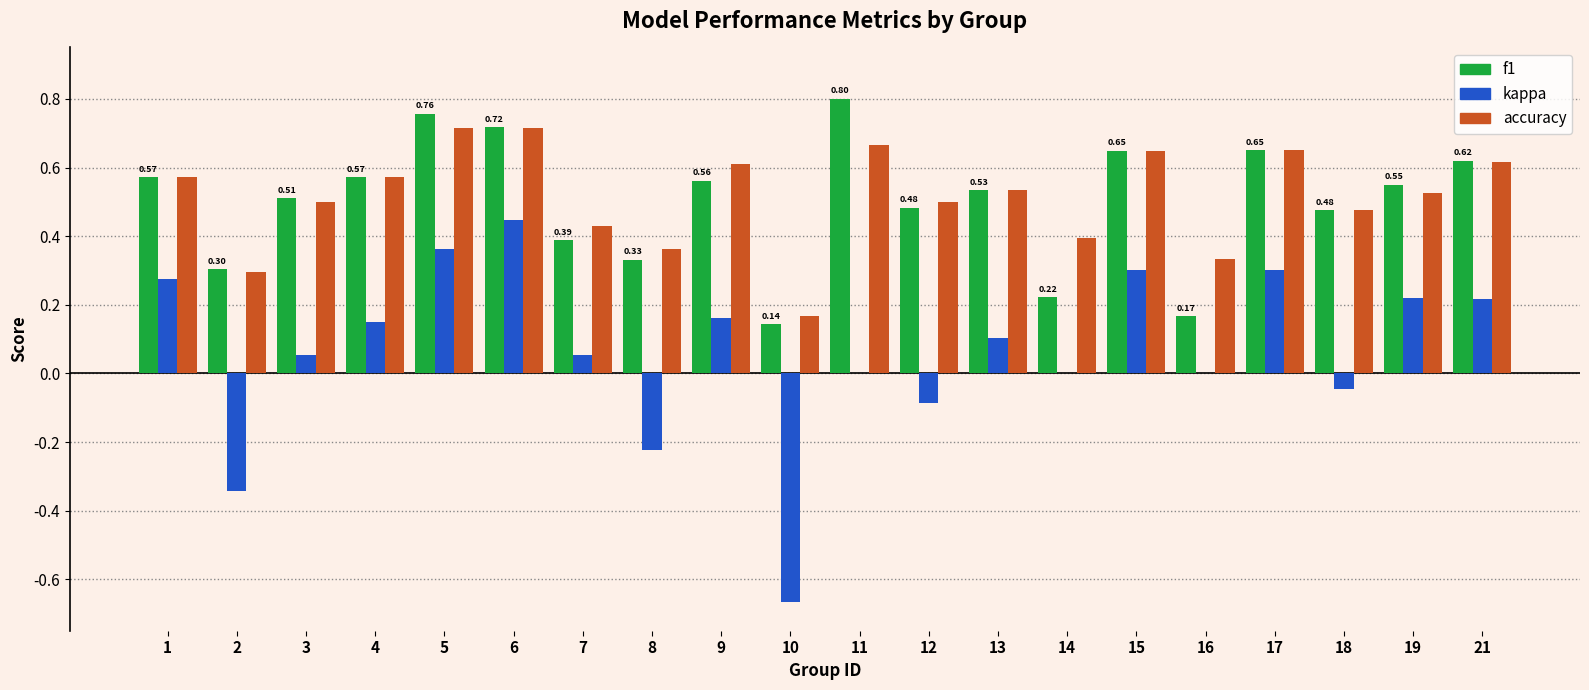

What is the sum of all accuracy values?

10.3